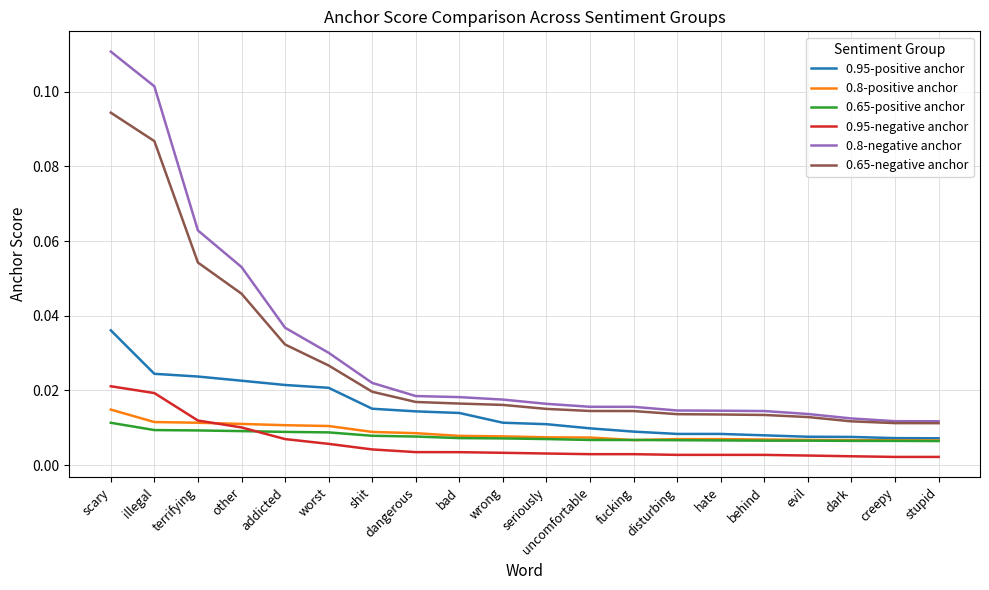

True or false: 0.95-negative anchor and 0.95-positive anchor cross at least once.

False